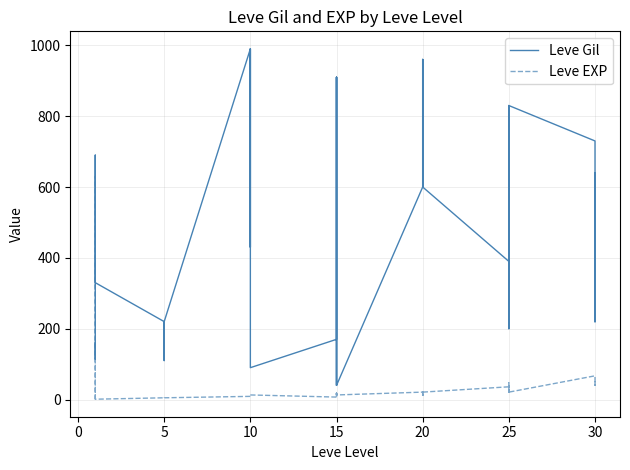

How many interior local peaks does the Leve EXP series have?

8